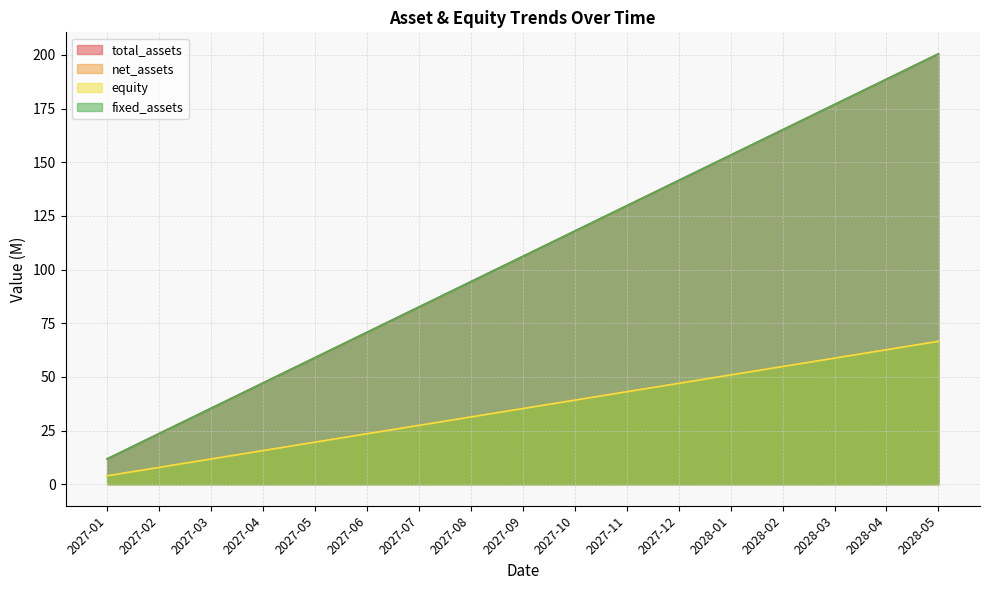

At which category does the chart reach its peak across all series?

2028-05